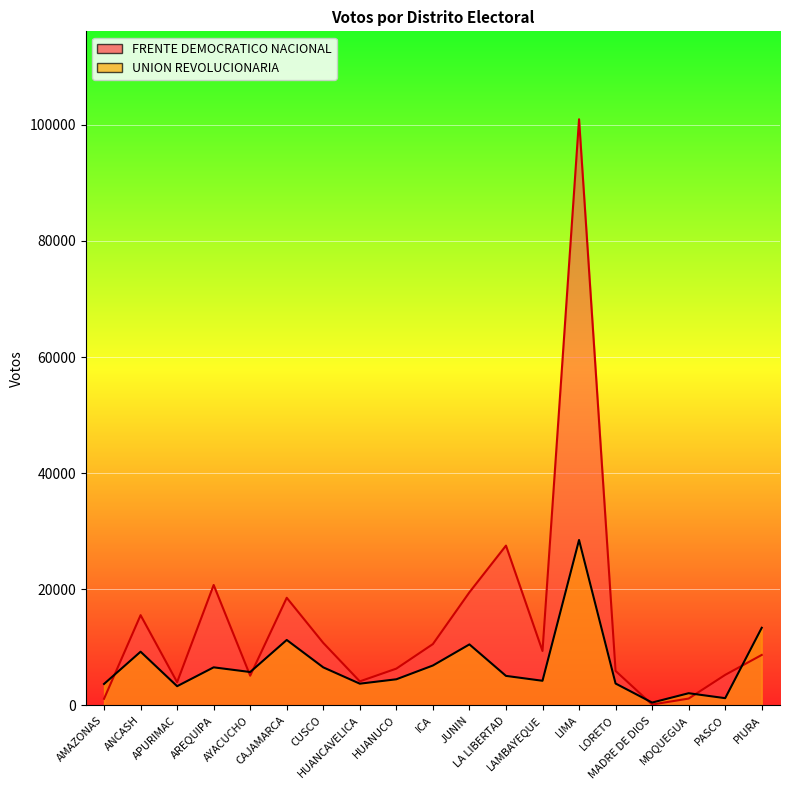

At which label is FRENTE DEMOCRATICO NACIONAL closest to 50557?

LA LIBERTAD